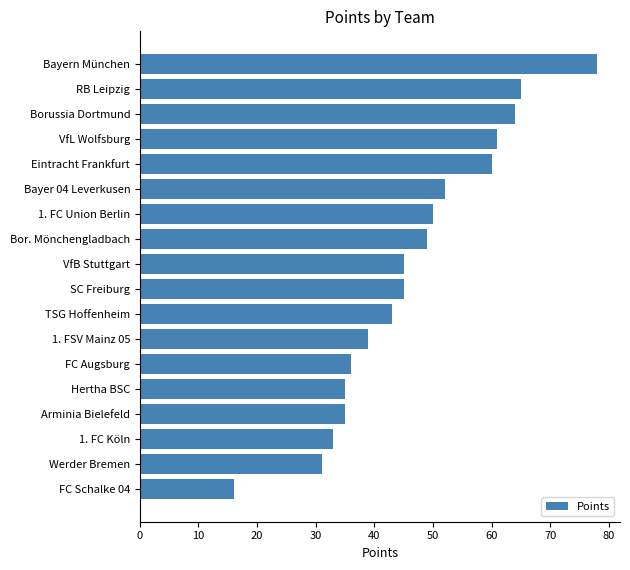

At which category does the chart reach its minimum across all series?

FC Schalke 04